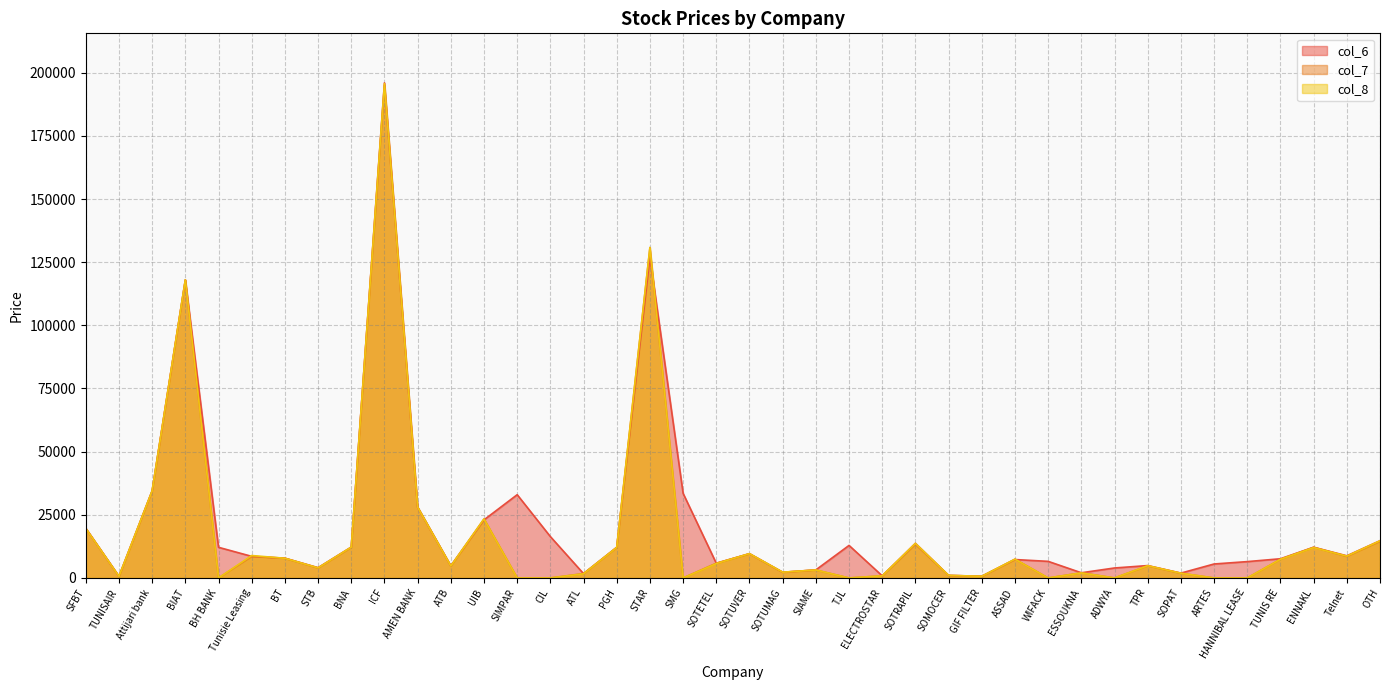

Which series has the largest range (max minus min)?

col_8